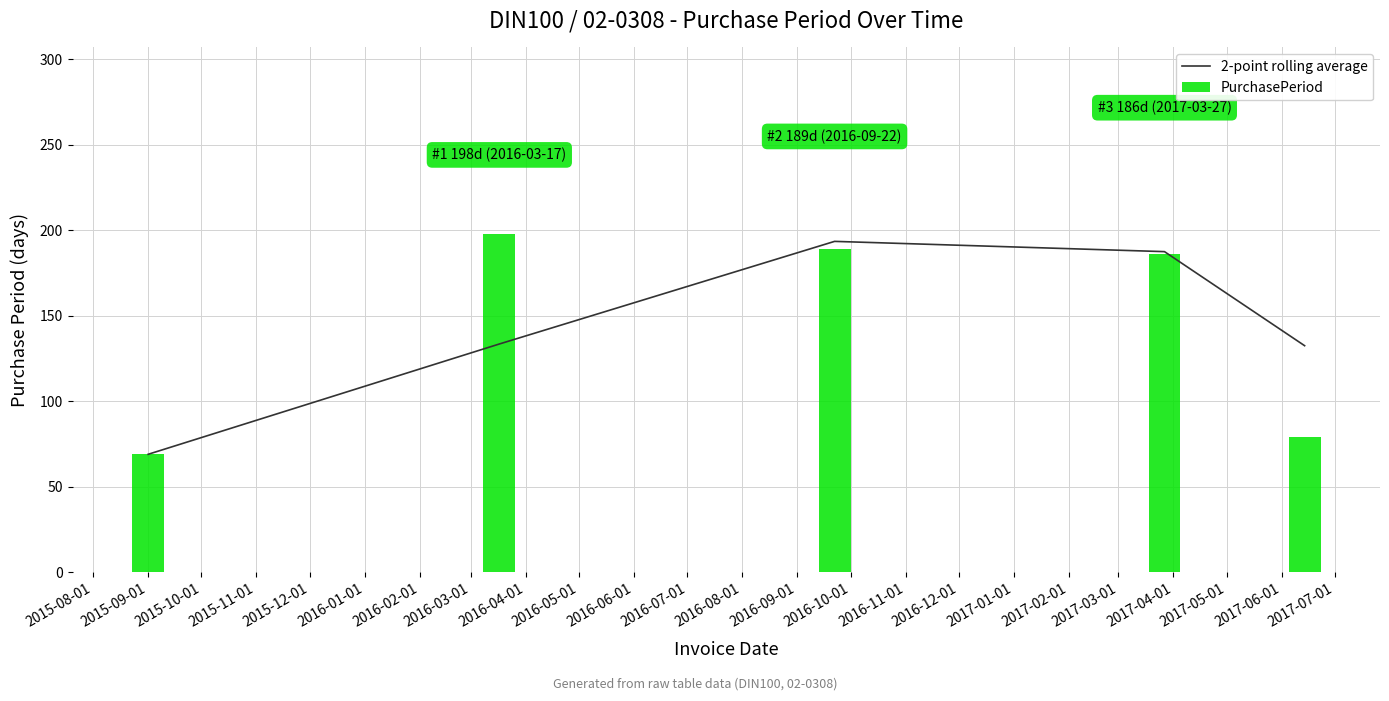

What is the smallest value displayed?

69.0